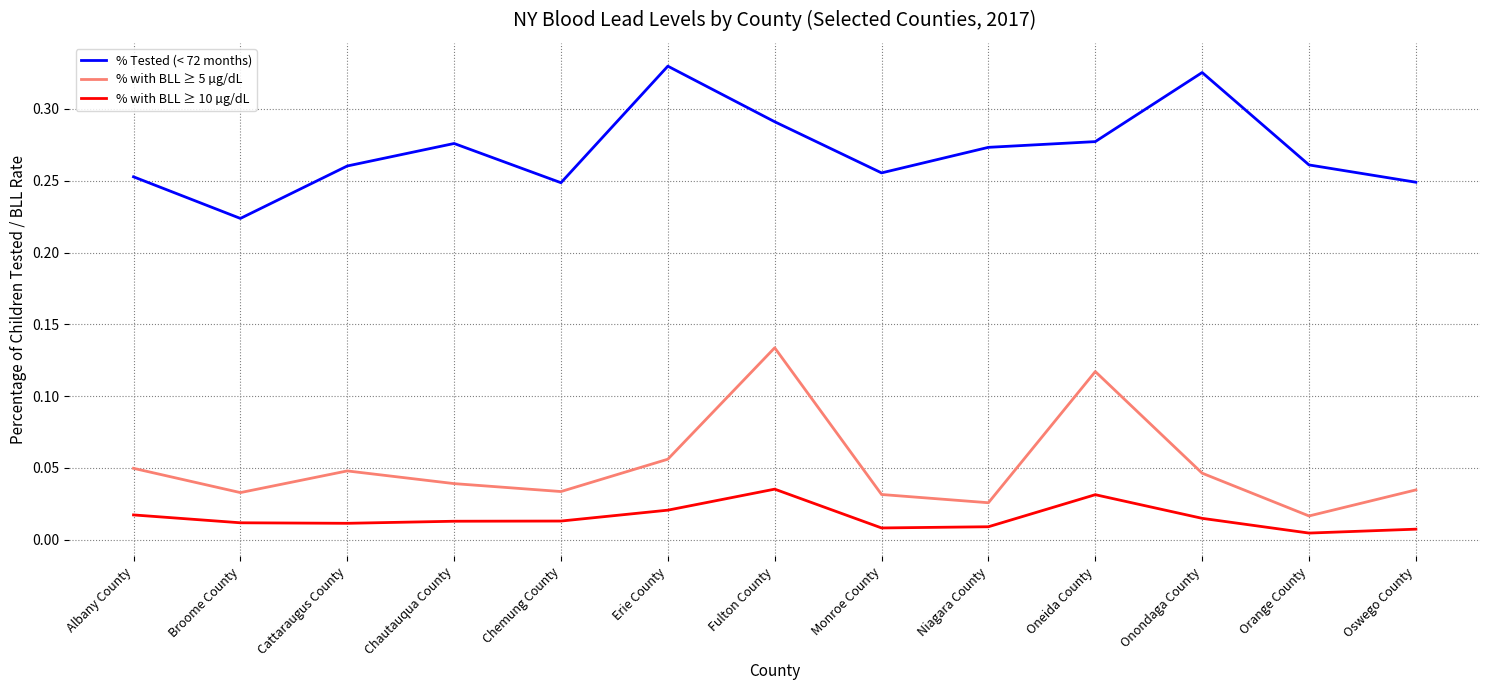

The value of % Tested (< 72 months) at Monroe County is 0.1. True or false?

False